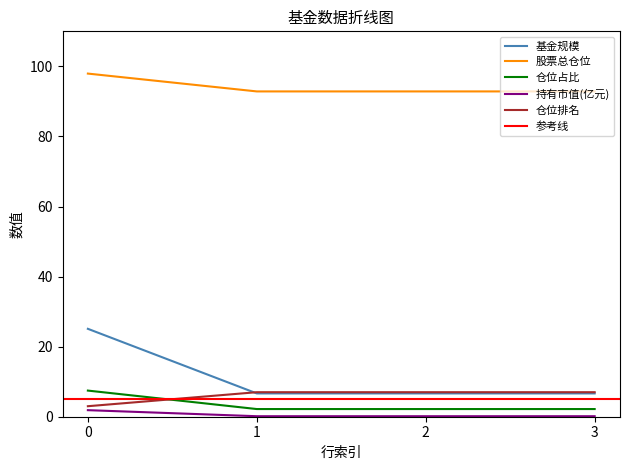

Does the chart have visible grid lines?

No